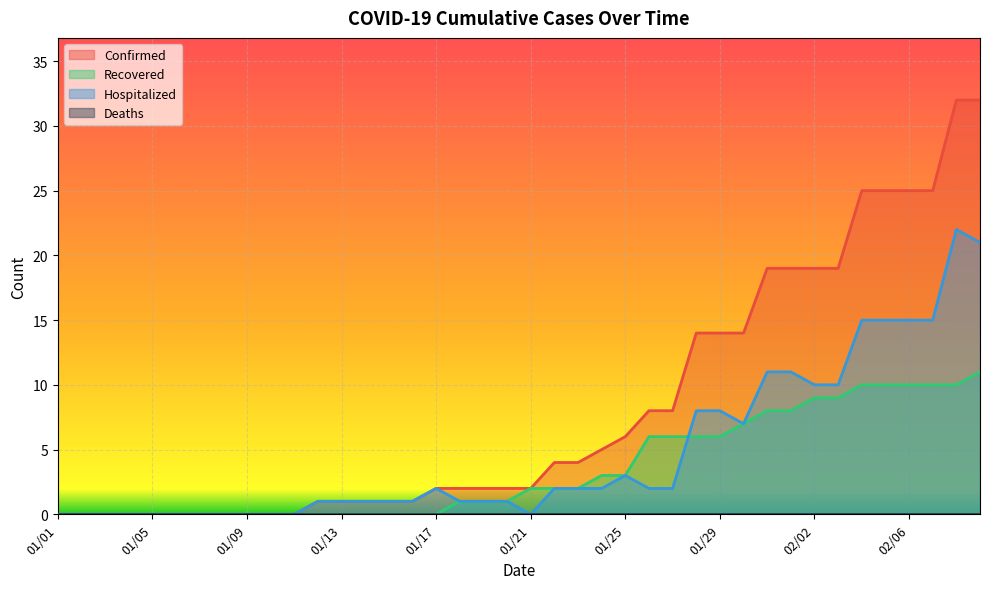

Reading left to right, transcribe all the data shown in this chart.

Confirmed: 0	0	0	0	0	0	0	0	0	0	0	1	1	1	1	1	2	2	2	2	2	4	4	5	6	8	8	14	14	14	19	19	19	19	25	25	25	25	32	32
Recovered: 0	0	0	0	0	0	0	0	0	0	0	0	0	0	0	0	0	1	1	1	2	2	2	3	3	6	6	6	6	7	8	8	9	9	10	10	10	10	10	11
Hospitalized: 0	0	0	0	0	0	0	0	0	0	0	1	1	1	1	1	2	1	1	1	0	2	2	2	3	2	2	8	8	7	11	11	10	10	15	15	15	15	22	21